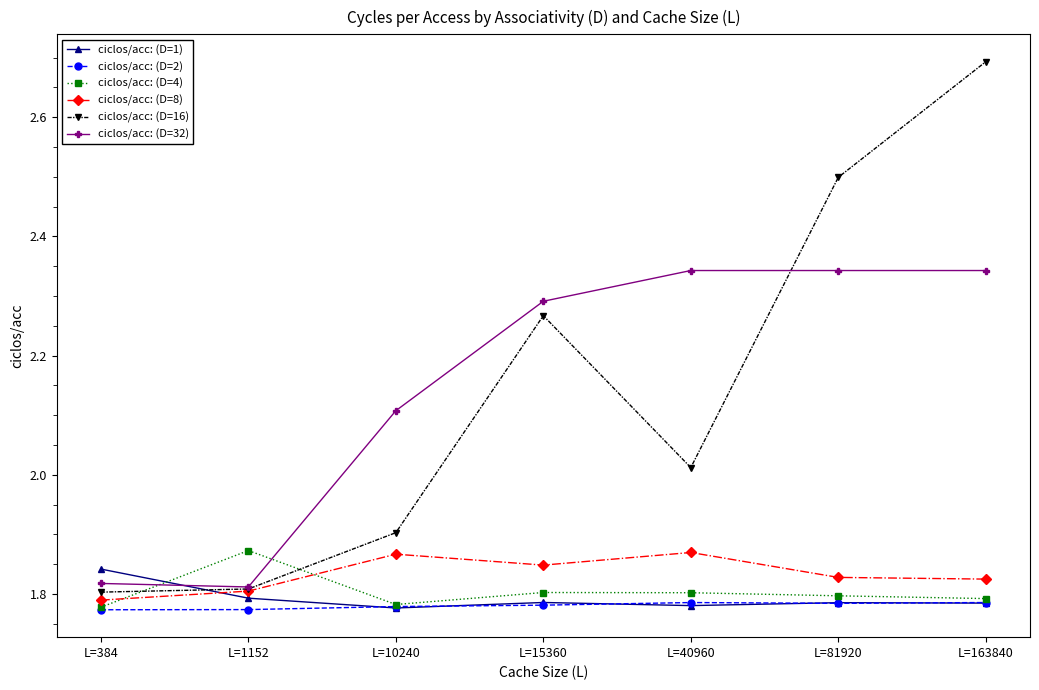

Where is ciclos/acc: (D=32) nearest to the value 2?

L=10240